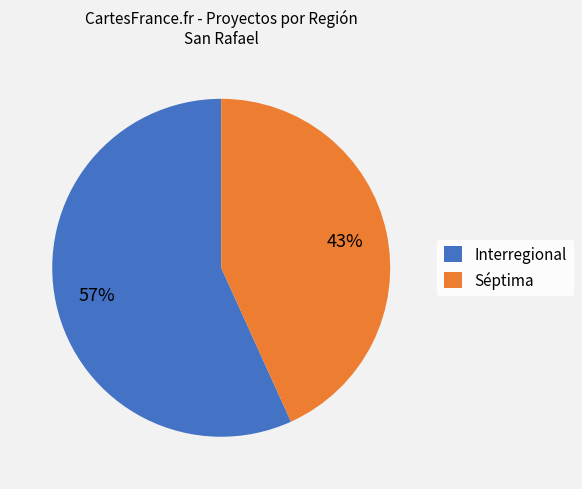

Combined, do Séptima and Interregional account for over 50%?

Yes